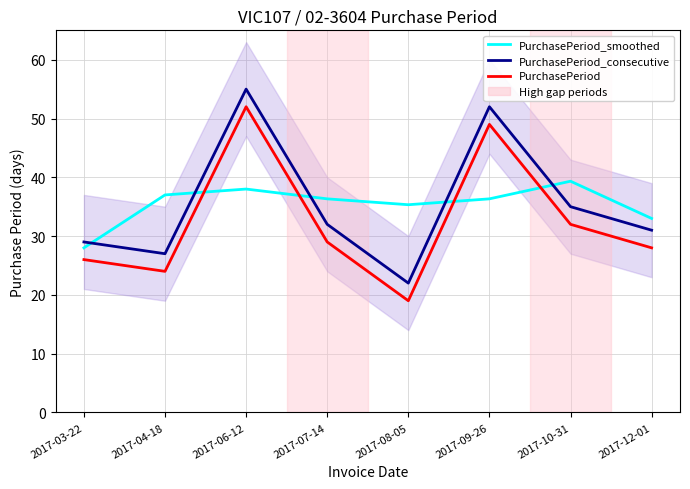

Which series has the largest range (max minus min)?

PurchasePeriod_consecutive